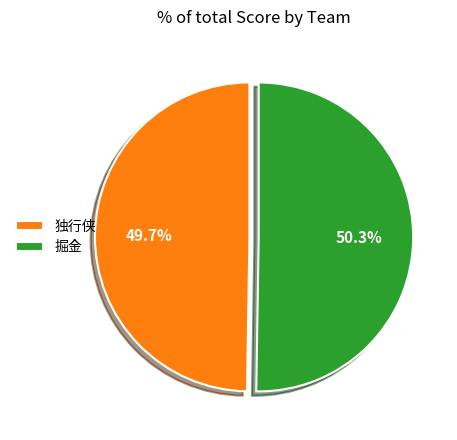

To the nearest percent, what is the difference between the 掘金 and 独行侠 slice percentages?

1%